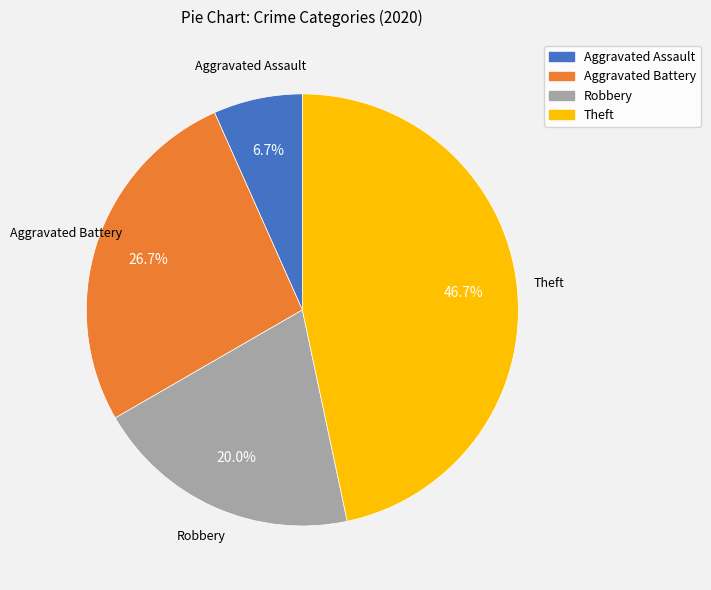

Which category has the smallest portion of the pie?

Aggravated Assault